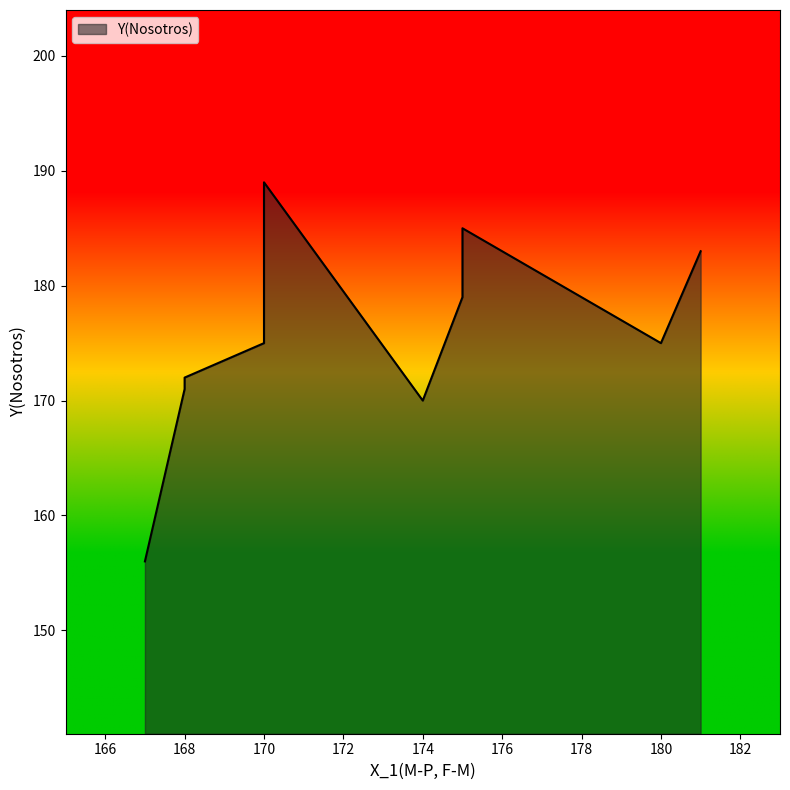

How many data points are above 175?

5